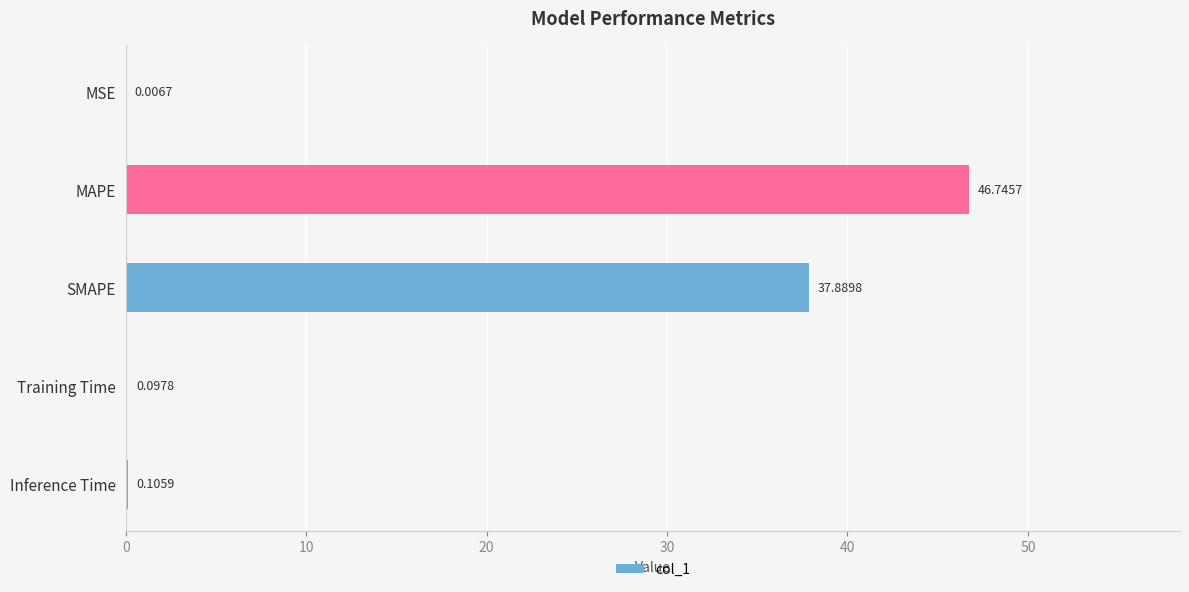

What is the maximum value shown in the chart?

46.7